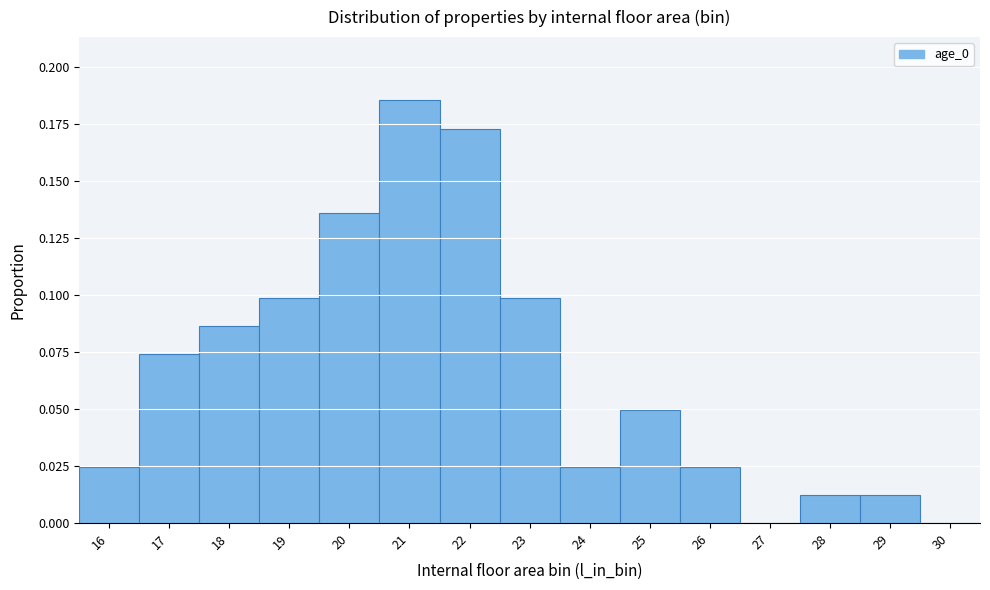

What is the sum of all values?

1.0